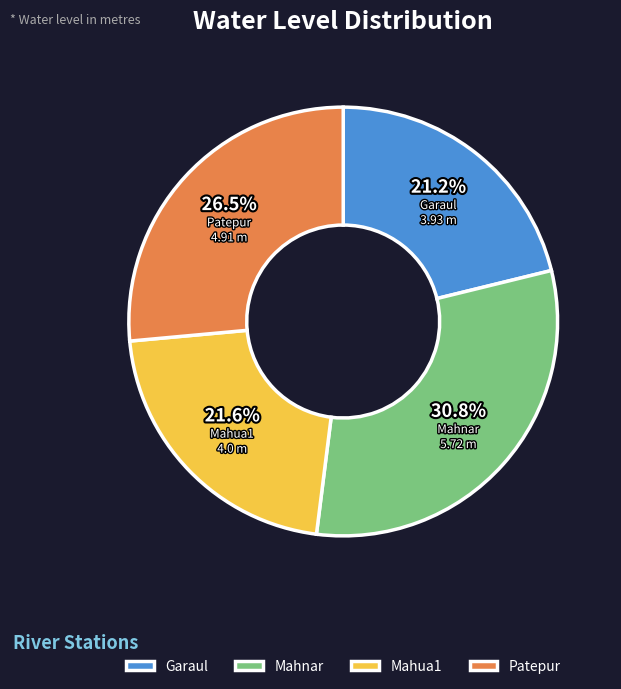

Count the number of slices in the pie.

4